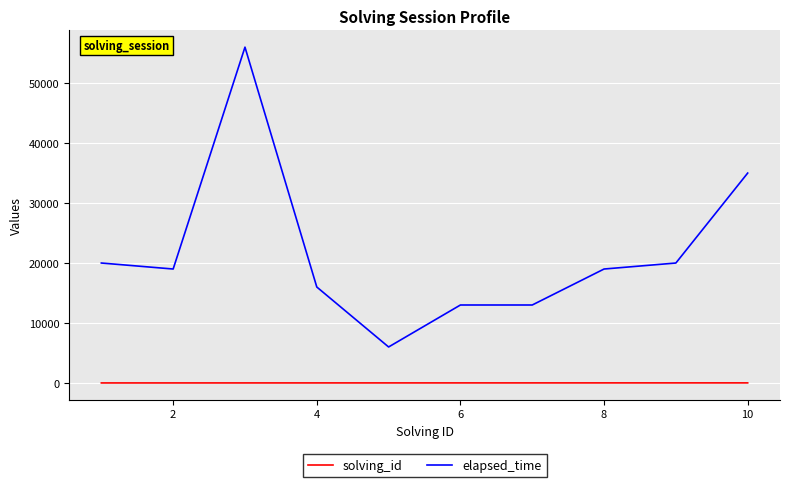

True or false: elapsed_time and solving_id cross at least once.

False